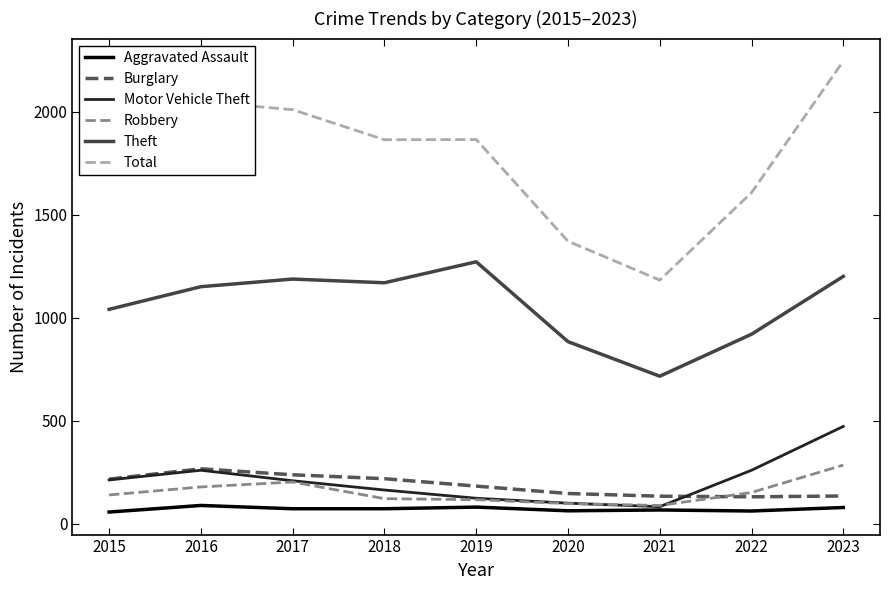

True or false: Theft and Motor Vehicle Theft cross at least once.

False